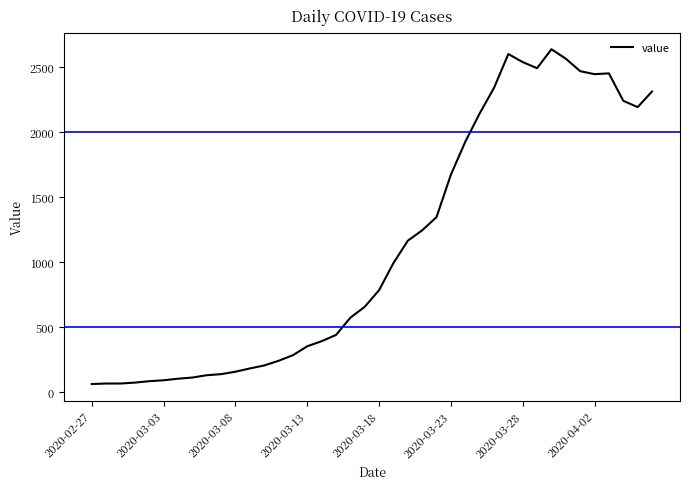

What is the minimum value shown in the chart?

61